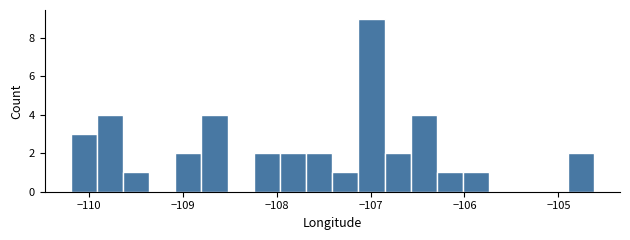

Read against the x-axis, roughly where is the centre of the tallest bar?

-107.0